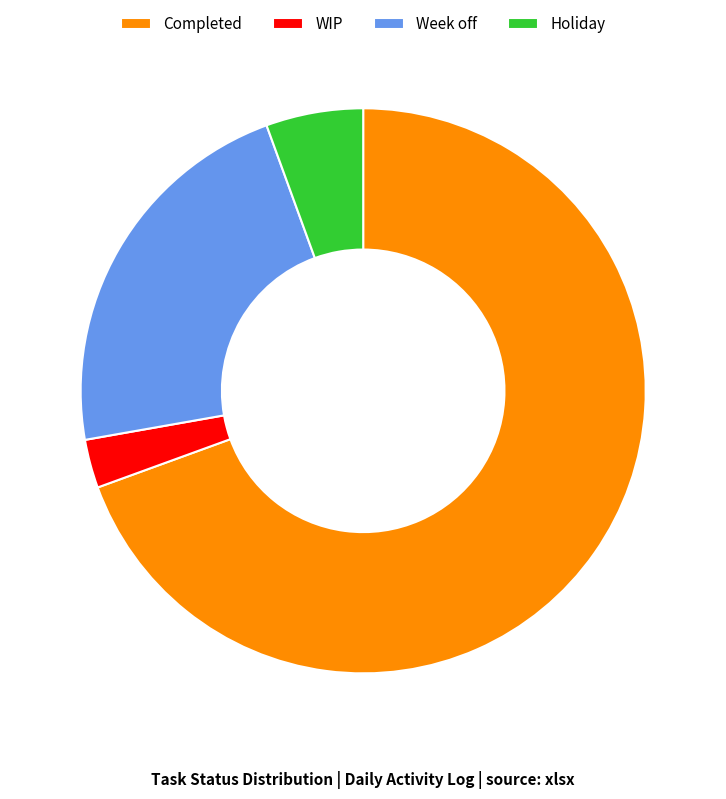

Is it true that Holiday is 6% of the pie?

True